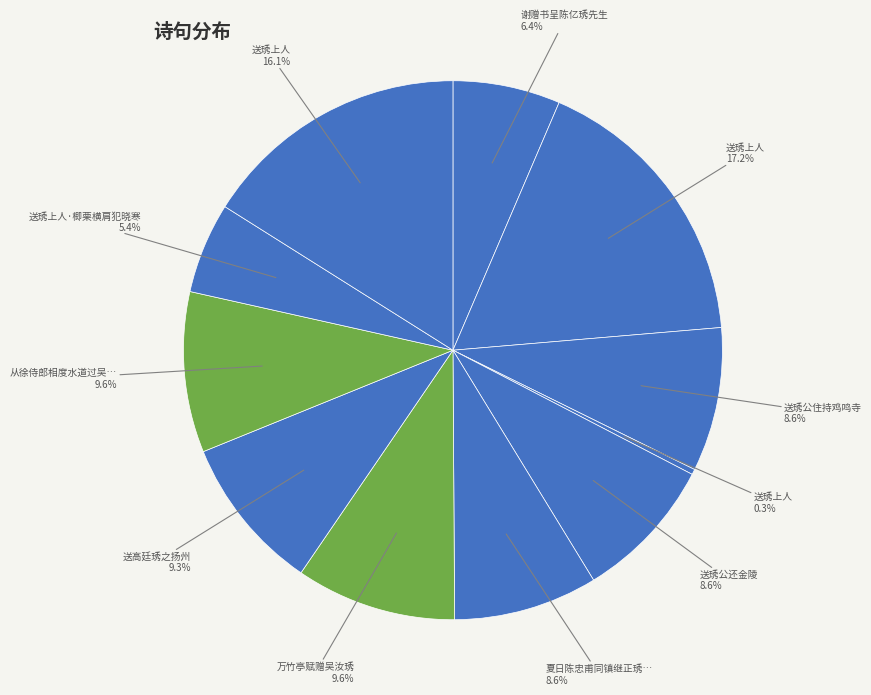

What is the smallest slice in the pie chart?

送琇上人